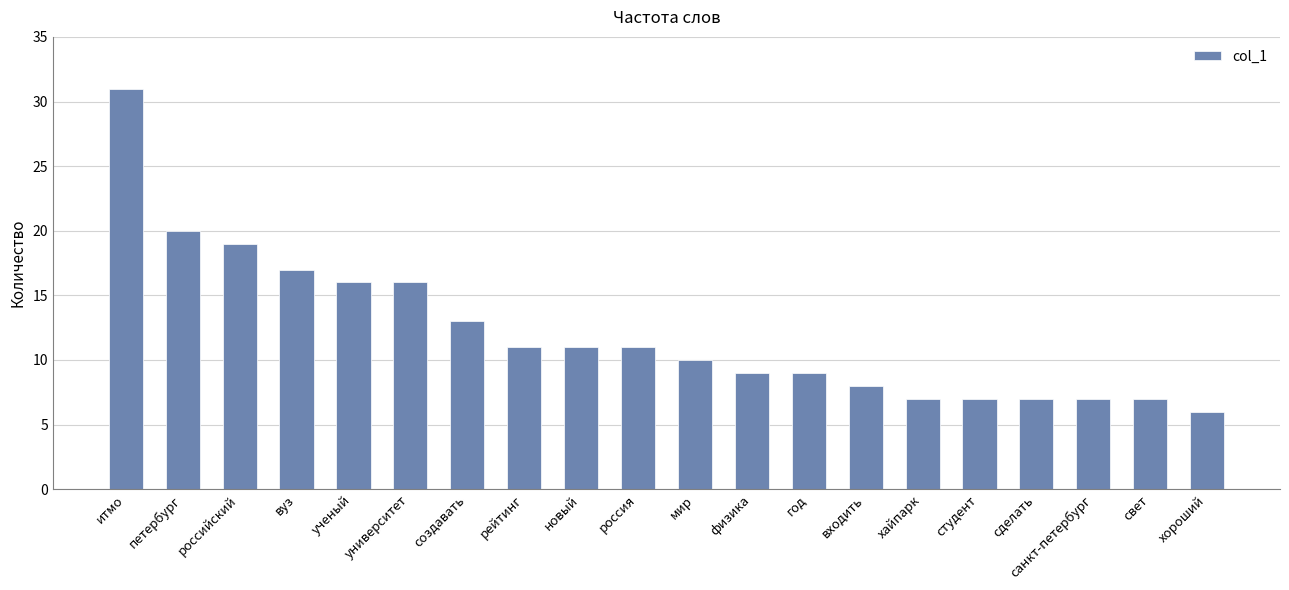

Which label corresponds to the largest value in the chart?

итмо